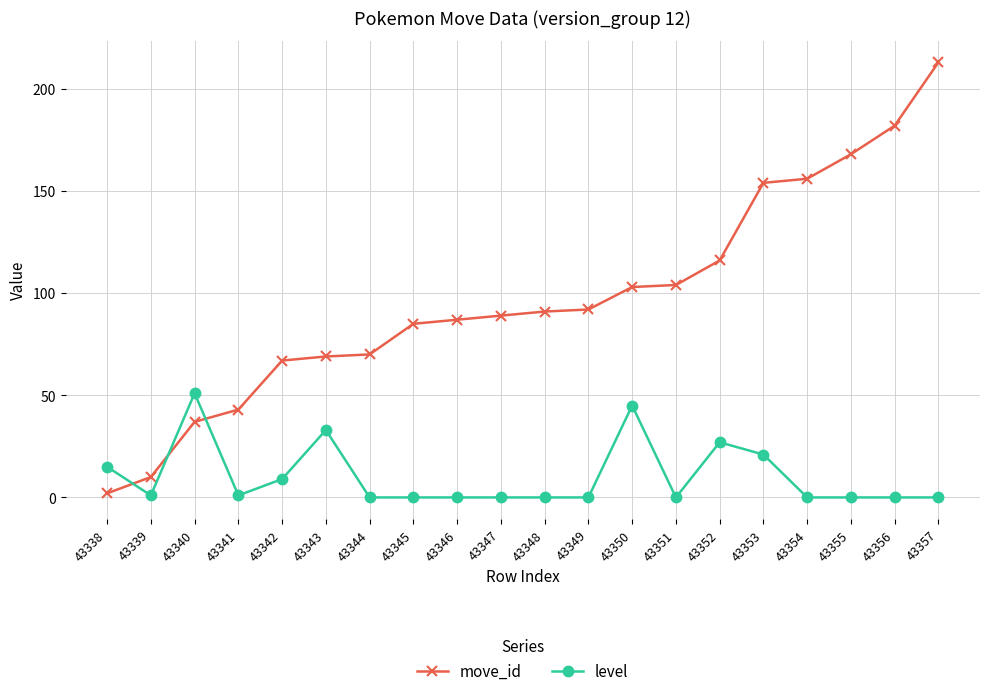

What is the difference between the level values at 43338 and 43344?

15